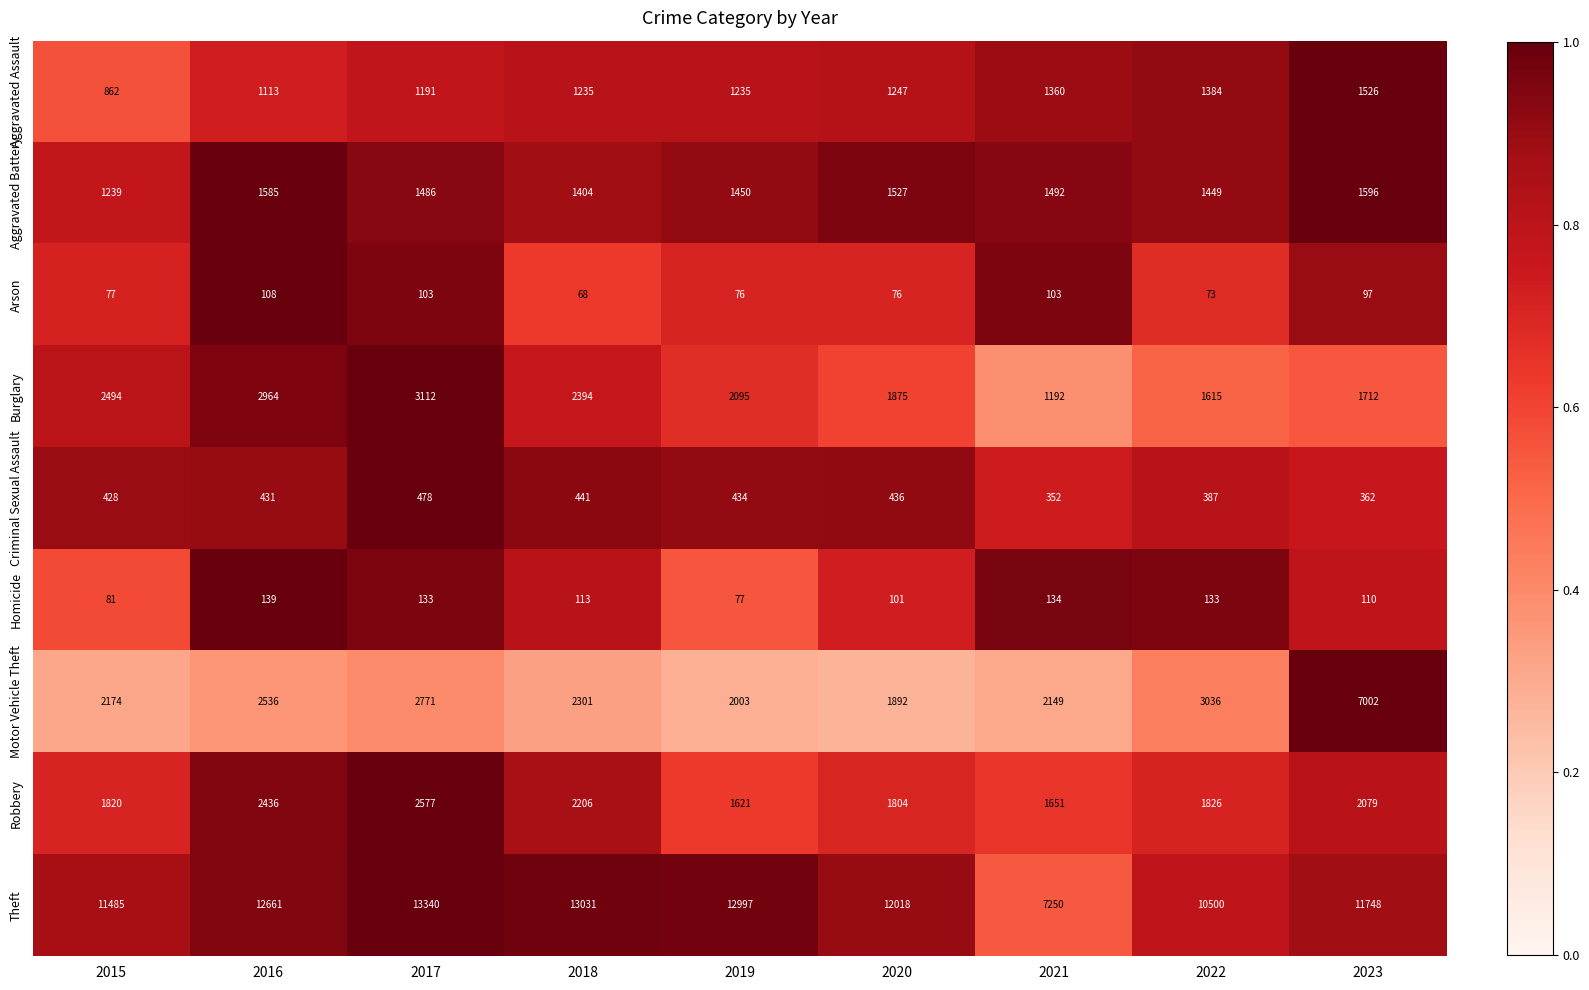

Rank the series by their maximum value, from highest to lowest.

Theft, Motor Vehicle Theft, Burglary, Robbery, Aggravated Battery, Aggravated Assault, Criminal Sexual Assault, Homicide, Arson